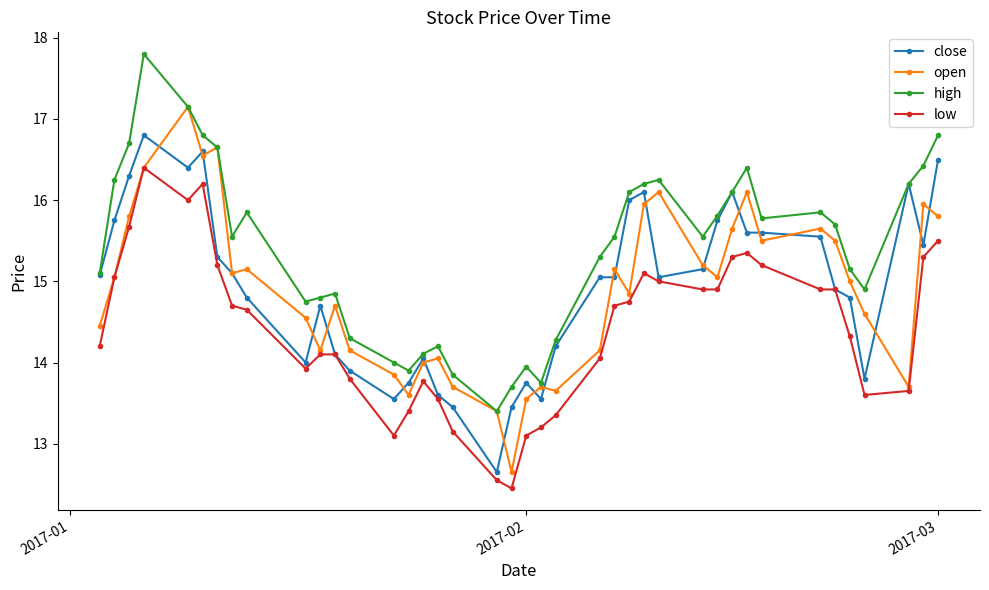

True or false: high and low cross at least once.

False